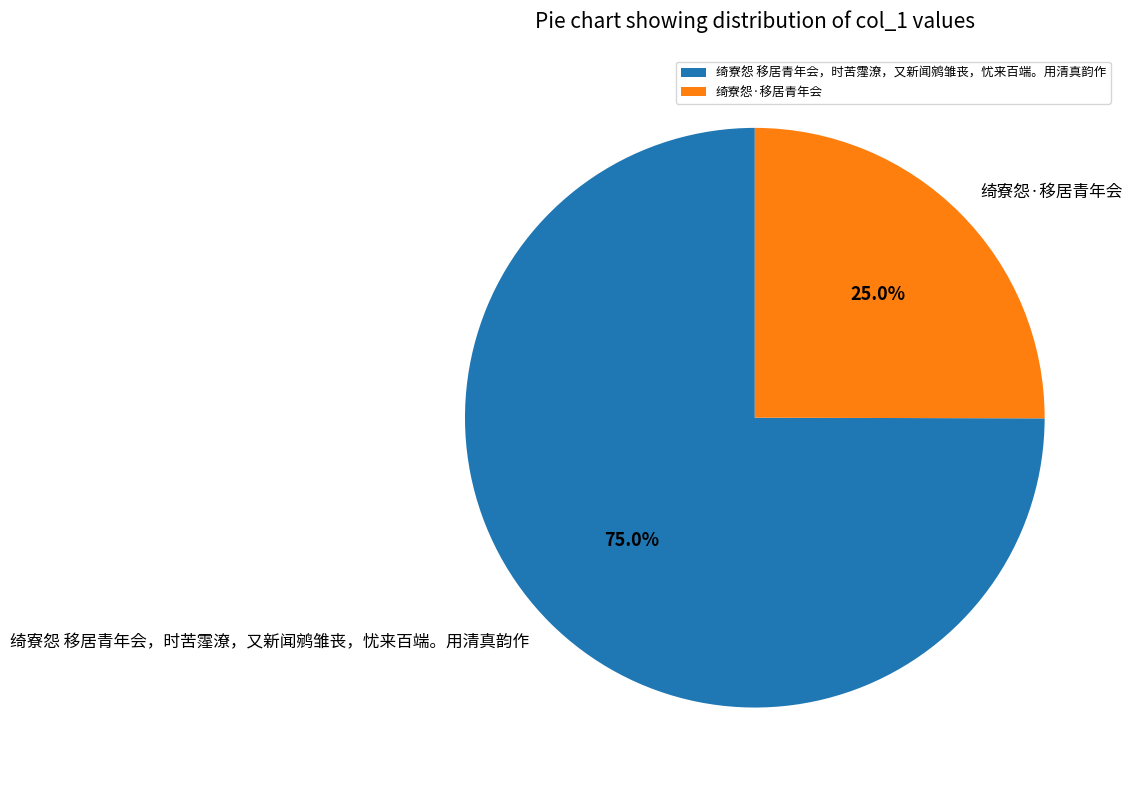

Rank the categories by value from lowest to highest.

绮寮怨·移居青年会, 绮寮怨 移居青年会，时苦霪潦，又新闻鹓雏丧，忧来百端。用清真韵作